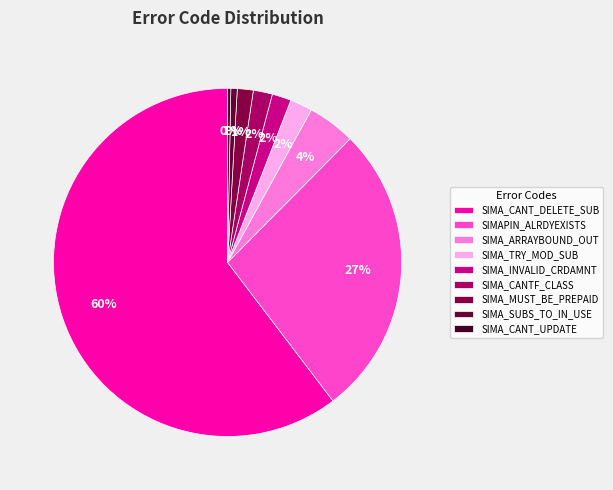

Between SIMA_CANTF_CLASS and SIMA_SUBS_TO_IN_USE, which is larger?

SIMA_CANTF_CLASS